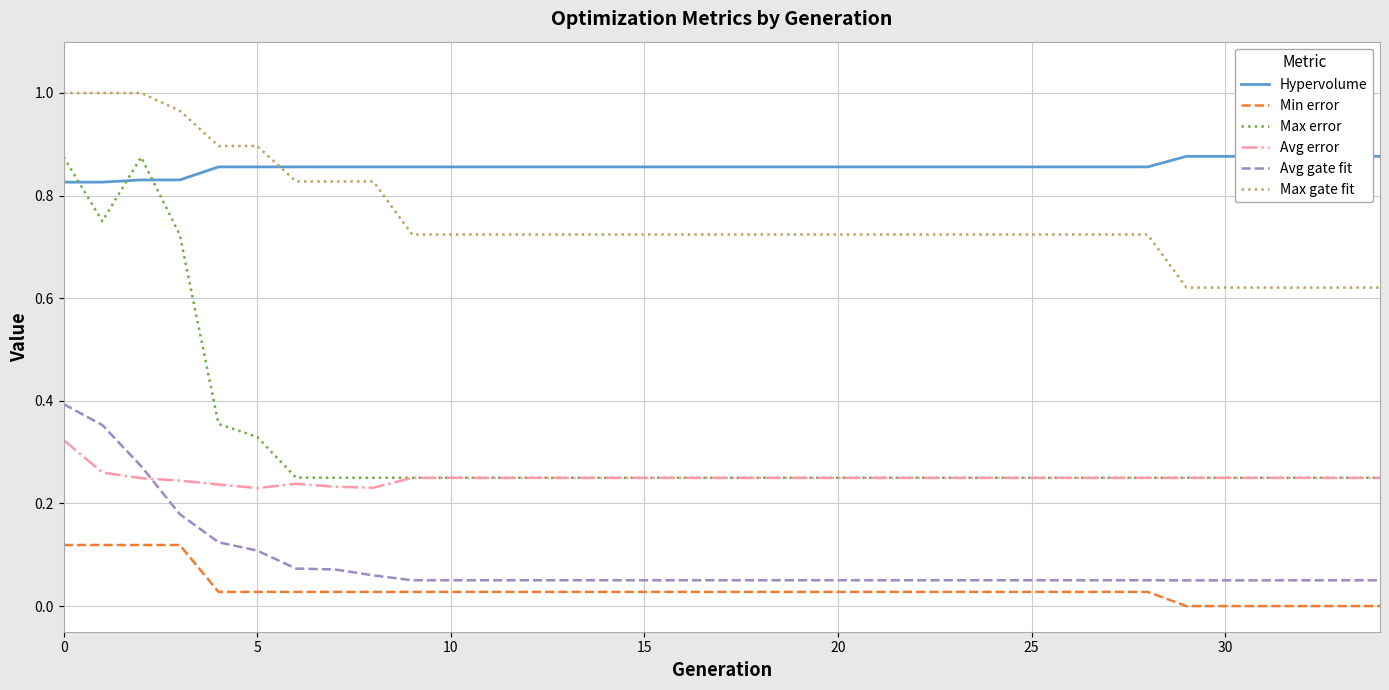

Which series has the largest total across all categories?

Hypervolume